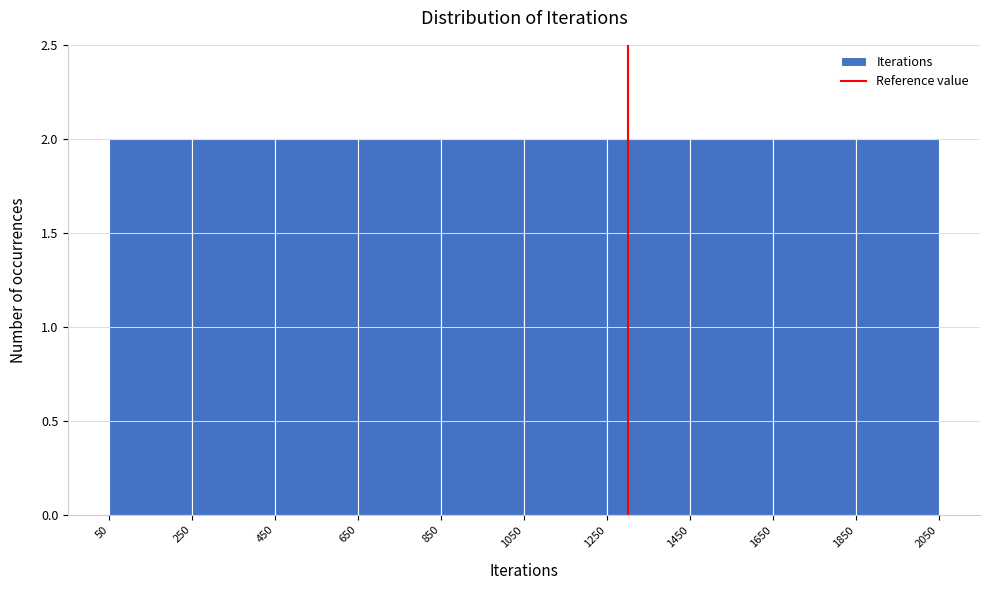

Reading left to right, list every bar in this chart as the range it spans on the x-axis followed by its height. The values are not printed on the chart, so give them approximately, as read against the axis.

50 to 250: 2
250 to 450: 2
450 to 650: 2
650 to 850: 2
850 to 1050: 2
1050 to 1250: 2
1250 to 1450: 2
1450 to 1650: 2
1650 to 1850: 2
1850 to 2050: 2